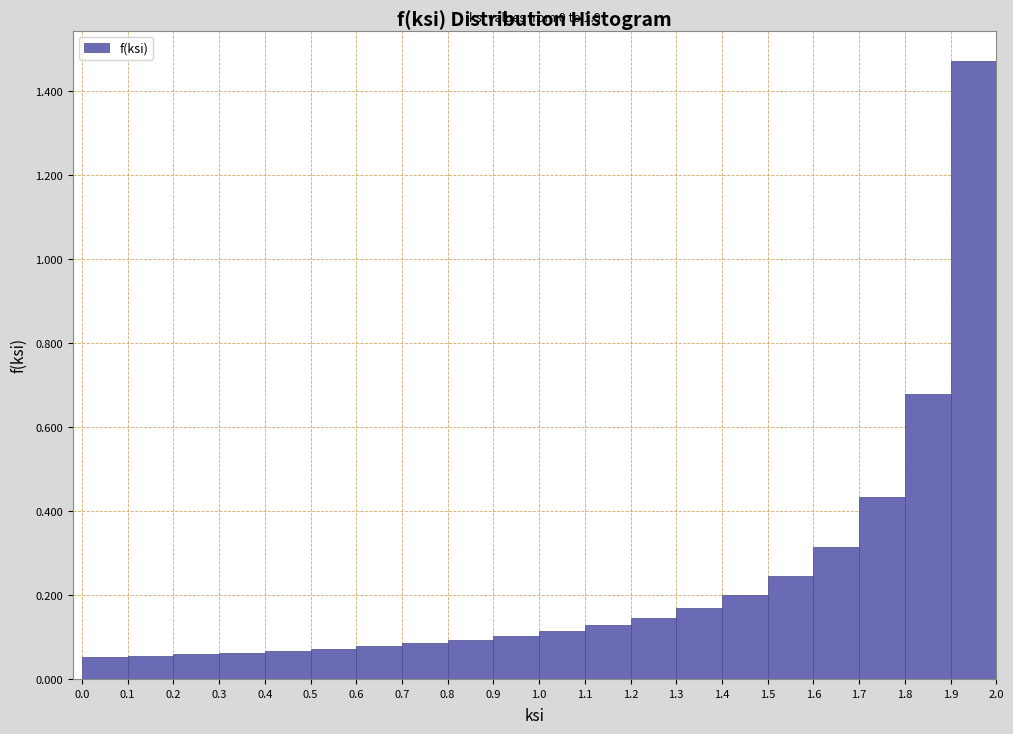

Which range on the x-axis has the tallest bar?

1.9 to 2.0